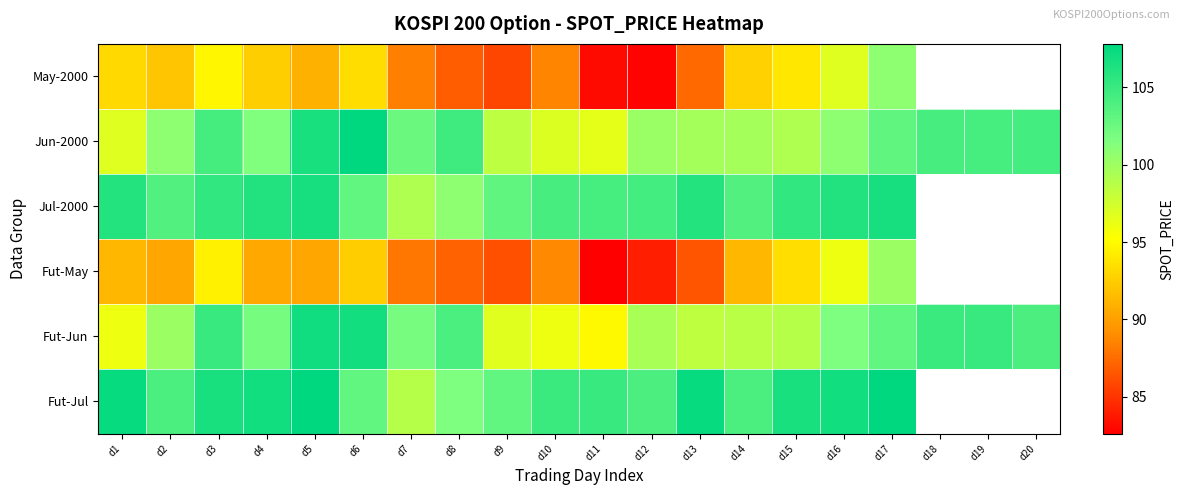

List the series in order of their peak value, lowest first.

Fut-May, May-2000, Jul-2000, Fut-Jun, Fut-Jul, Jun-2000